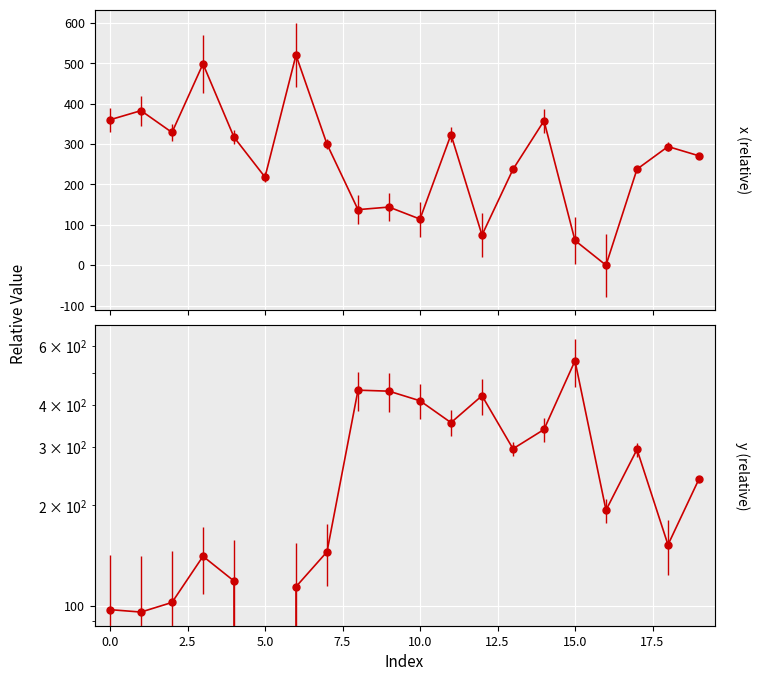

Reading left to right, what are all the values shown in this chart?

x: 0=360.3	1=383.0	2=329.0	3=498.9	4=317.2	5=218.3	6=520.7	7=299.8	8=137.7	9=144.0	10=114.3	11=323.7	12=74.6	13=237.5	14=357.8	15=61.2	16=0.0	17=237.9	18=294.0	19=271.0
y: 0=97.5	1=95.9	2=102.5	3=140.9	4=118.8	5=0.0	6=114.3	7=145.4	8=442.9	9=439.8	10=411.6	11=354.0	12=426.2	13=295.6	14=337.7	15=542.1	16=193.7	17=294.3	18=152.5	19=240.1